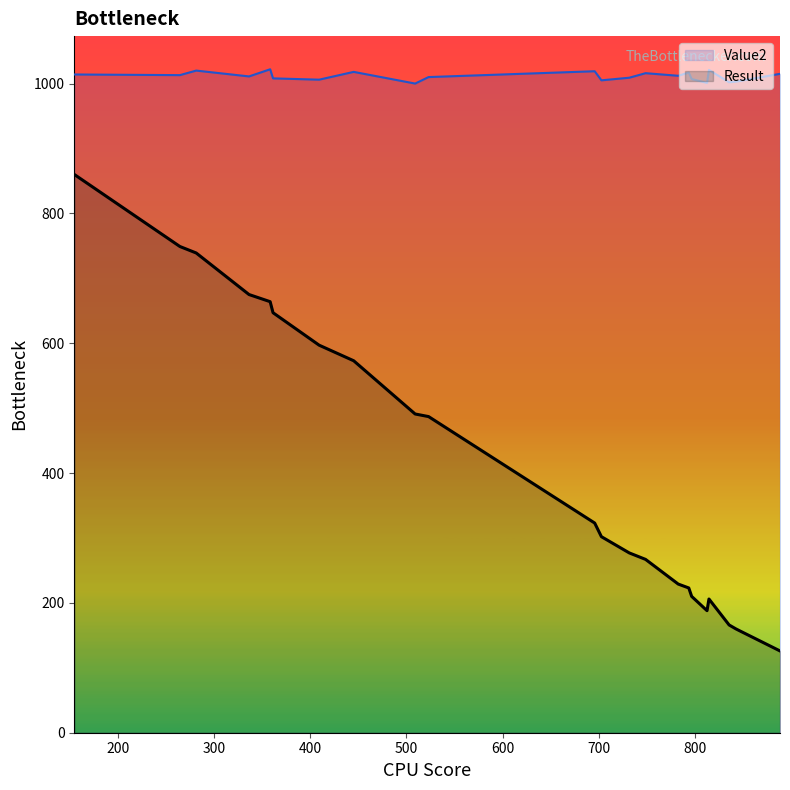

Rank the series at 9 from highest to lowest value.

Value2, Result